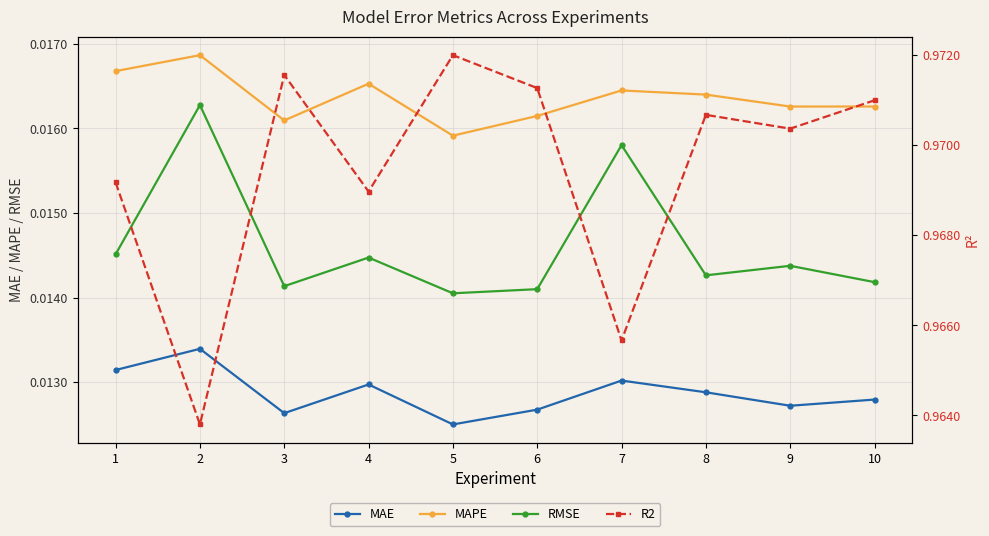

Reading left to right, transcribe all the data shown in this chart.

MAE: 1=0.0	2=0.0	3=0.0	4=0.0	5=0.0	6=0.0	7=0.0	8=0.0	9=0.0	10=0.0
MAPE: 1=0.0	2=0.0	3=0.0	4=0.0	5=0.0	6=0.0	7=0.0	8=0.0	9=0.0	10=0.0
RMSE: 1=0.0	2=0.0	3=0.0	4=0.0	5=0.0	6=0.0	7=0.0	8=0.0	9=0.0	10=0.0
R2: 1=1.0	2=1.0	3=1.0	4=1.0	5=1.0	6=1.0	7=1.0	8=1.0	9=1.0	10=1.0